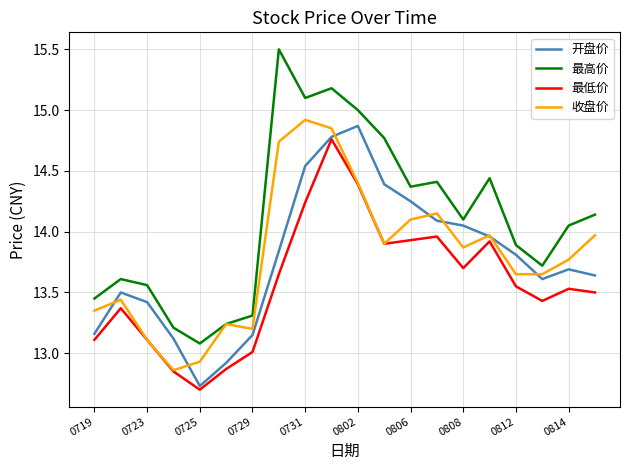

Which series has the largest total across all categories?

最高价